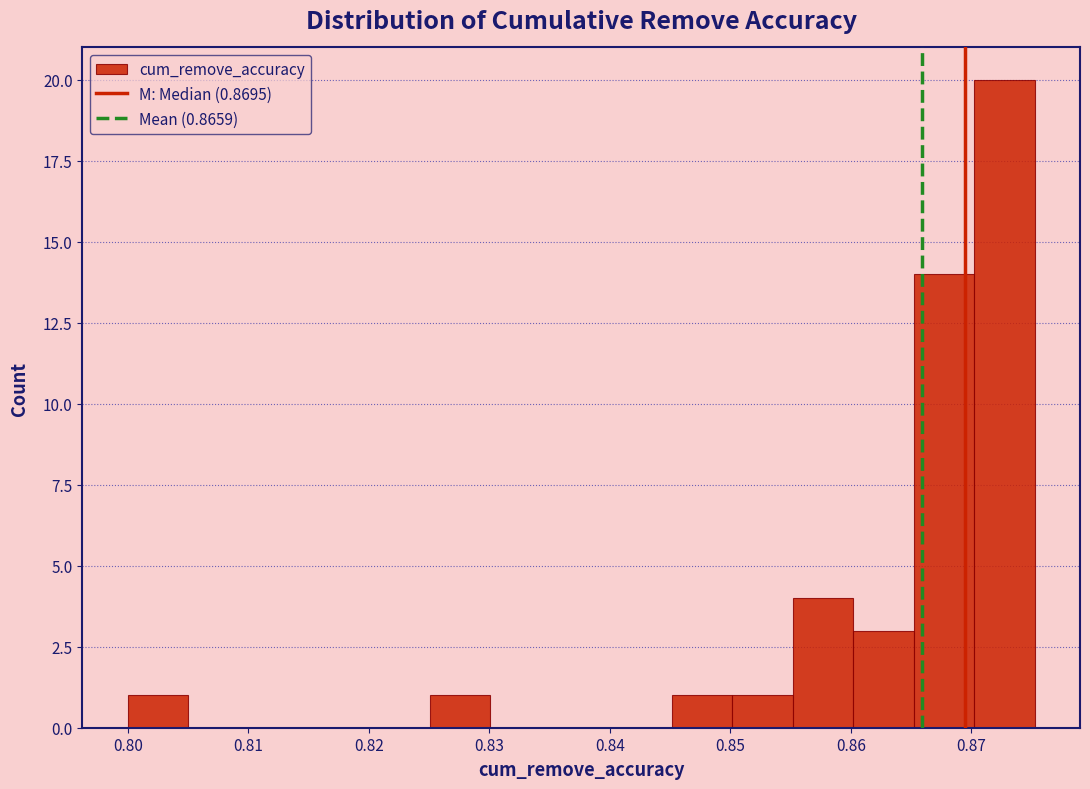

Reading left to right, list every bar in this chart as the range it spans on the x-axis followed by its height. Neither the bar edges nor the heights are printed on the chart, so give them approximately, as read against the axes.

0.800 to 0.805: 1
0.805 to 0.810: 0
0.810 to 0.815: 0
0.815 to 0.820: 0
0.820 to 0.825: 0
0.825 to 0.830: 1
0.830 to 0.835: 0
0.835 to 0.840: 0
0.840 to 0.845: 0
0.845 to 0.850: 1
0.850 to 0.855: 1
0.855 to 0.860: 4
0.860 to 0.865: 3
0.865 to 0.870: 14
0.870 to 0.875: 20